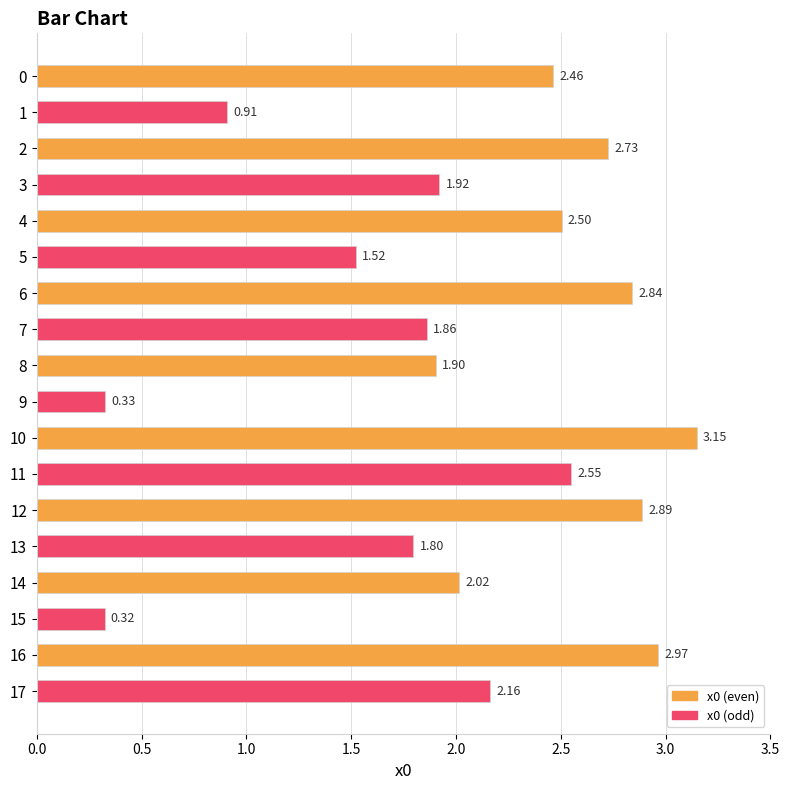

Rank the categories by value from lowest to highest.

15, 9, 1, 5, 13, 7, 8, 3, 14, 17, 0, 4, 11, 2, 6, 12, 16, 10